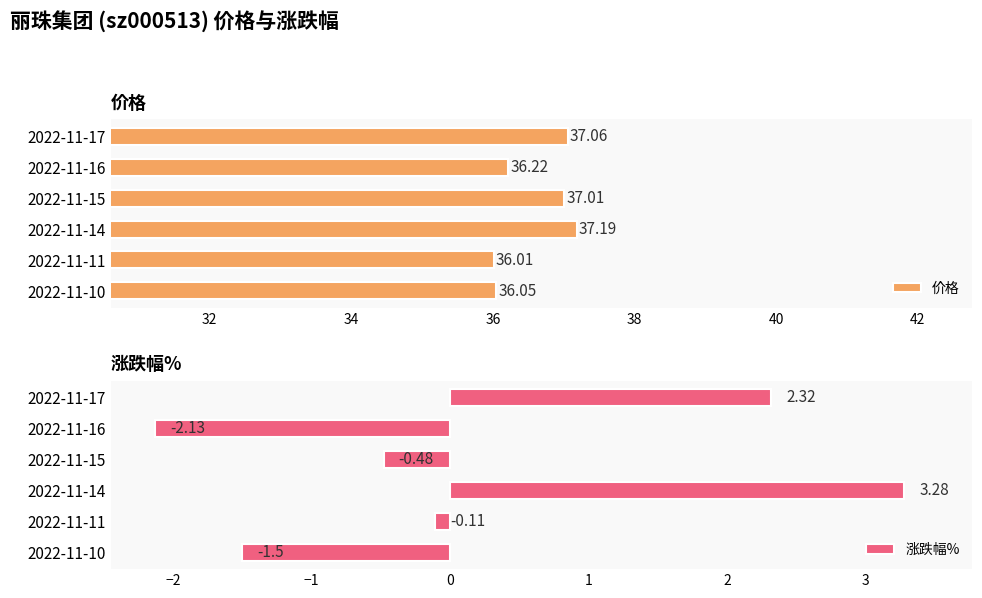

The 涨跌幅% series shows -1.5 at 2022-11-10. True or false?

True